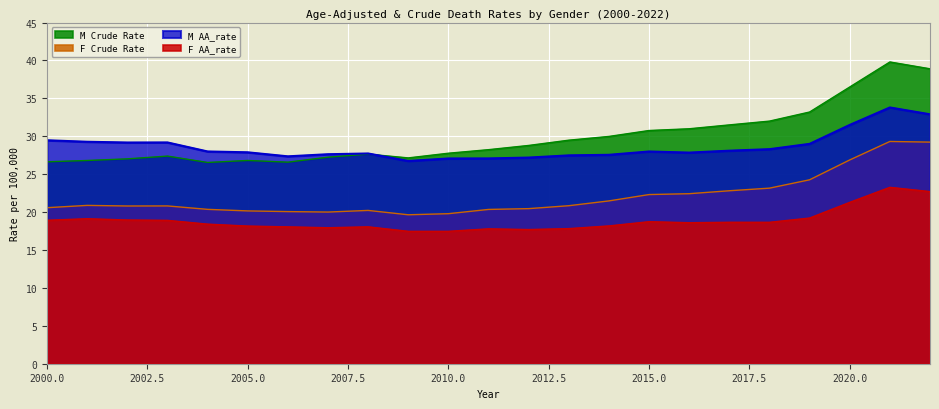

What is the sum of the F Crude Rate values at 2009 and 2010?

39.4